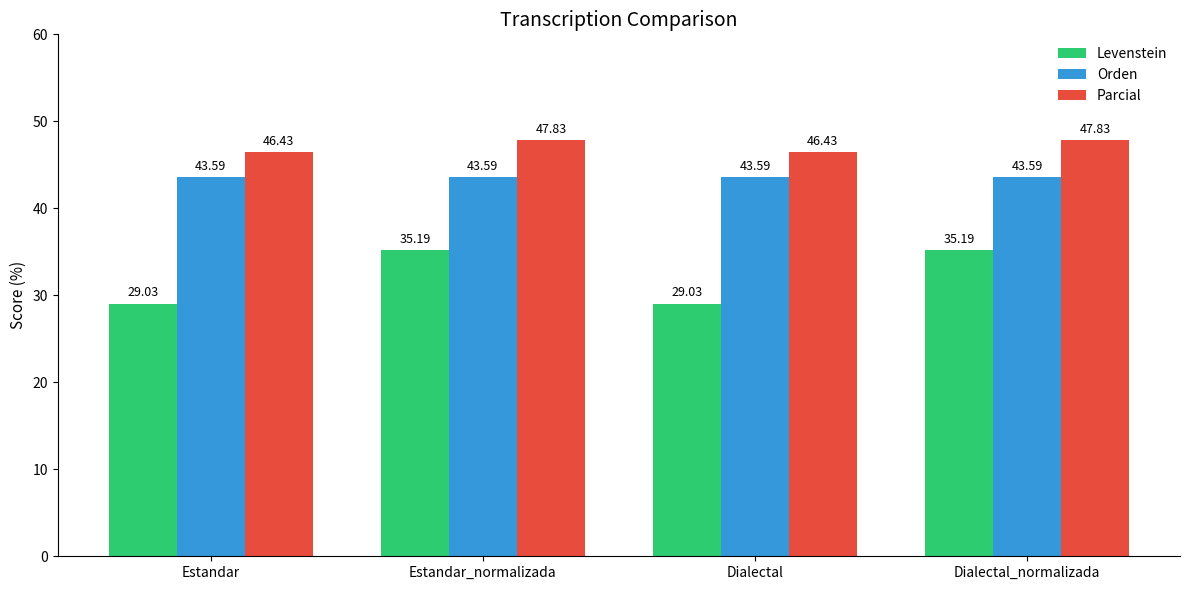

List the series in order of their overall mean, highest first.

Parcial, Orden, Levenstein